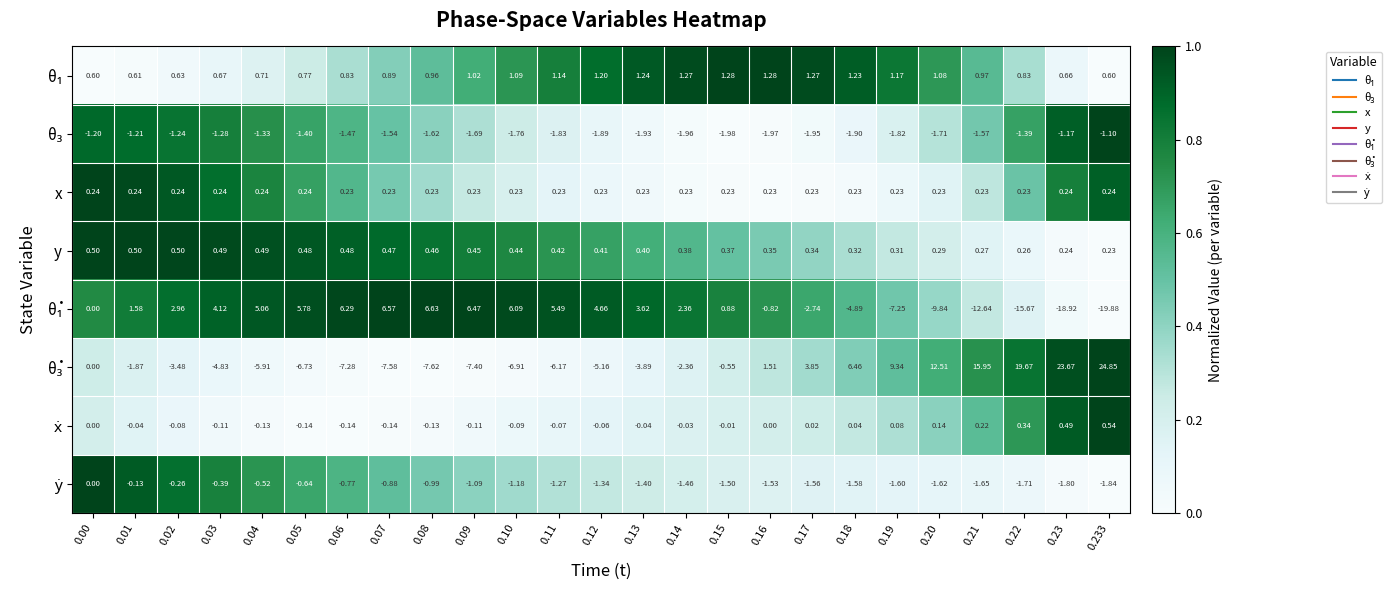

At which category does the chart reach its minimum across all series?

0.233